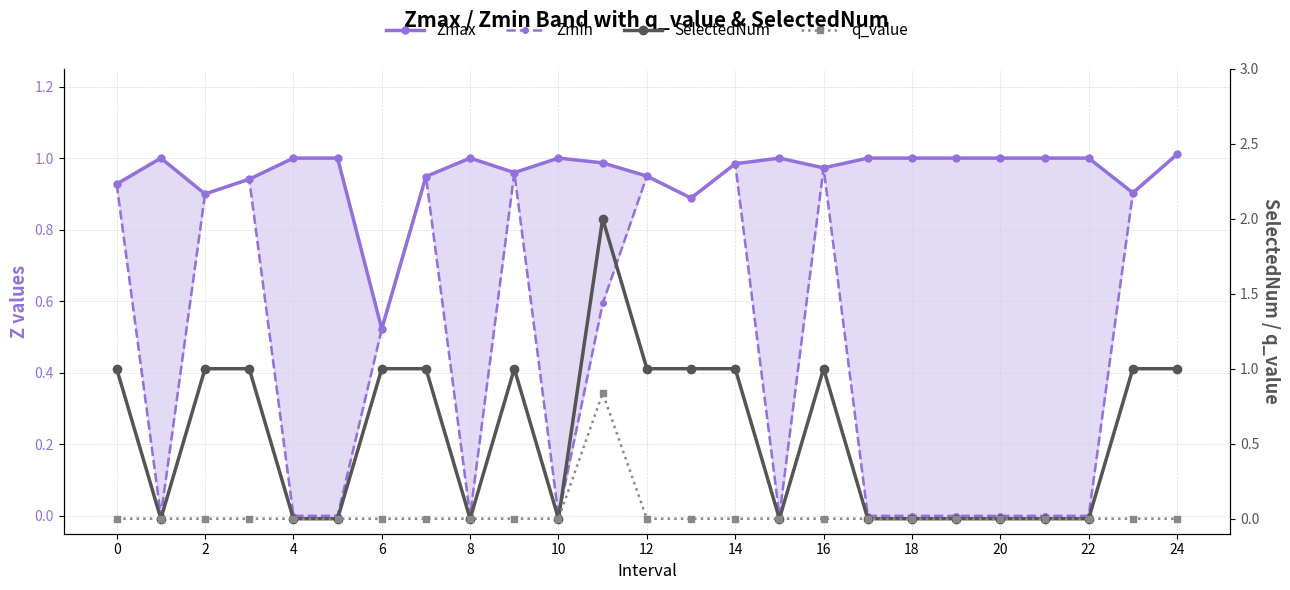

What is the difference between the maximum and minimum values in the Zmin series?

1.0